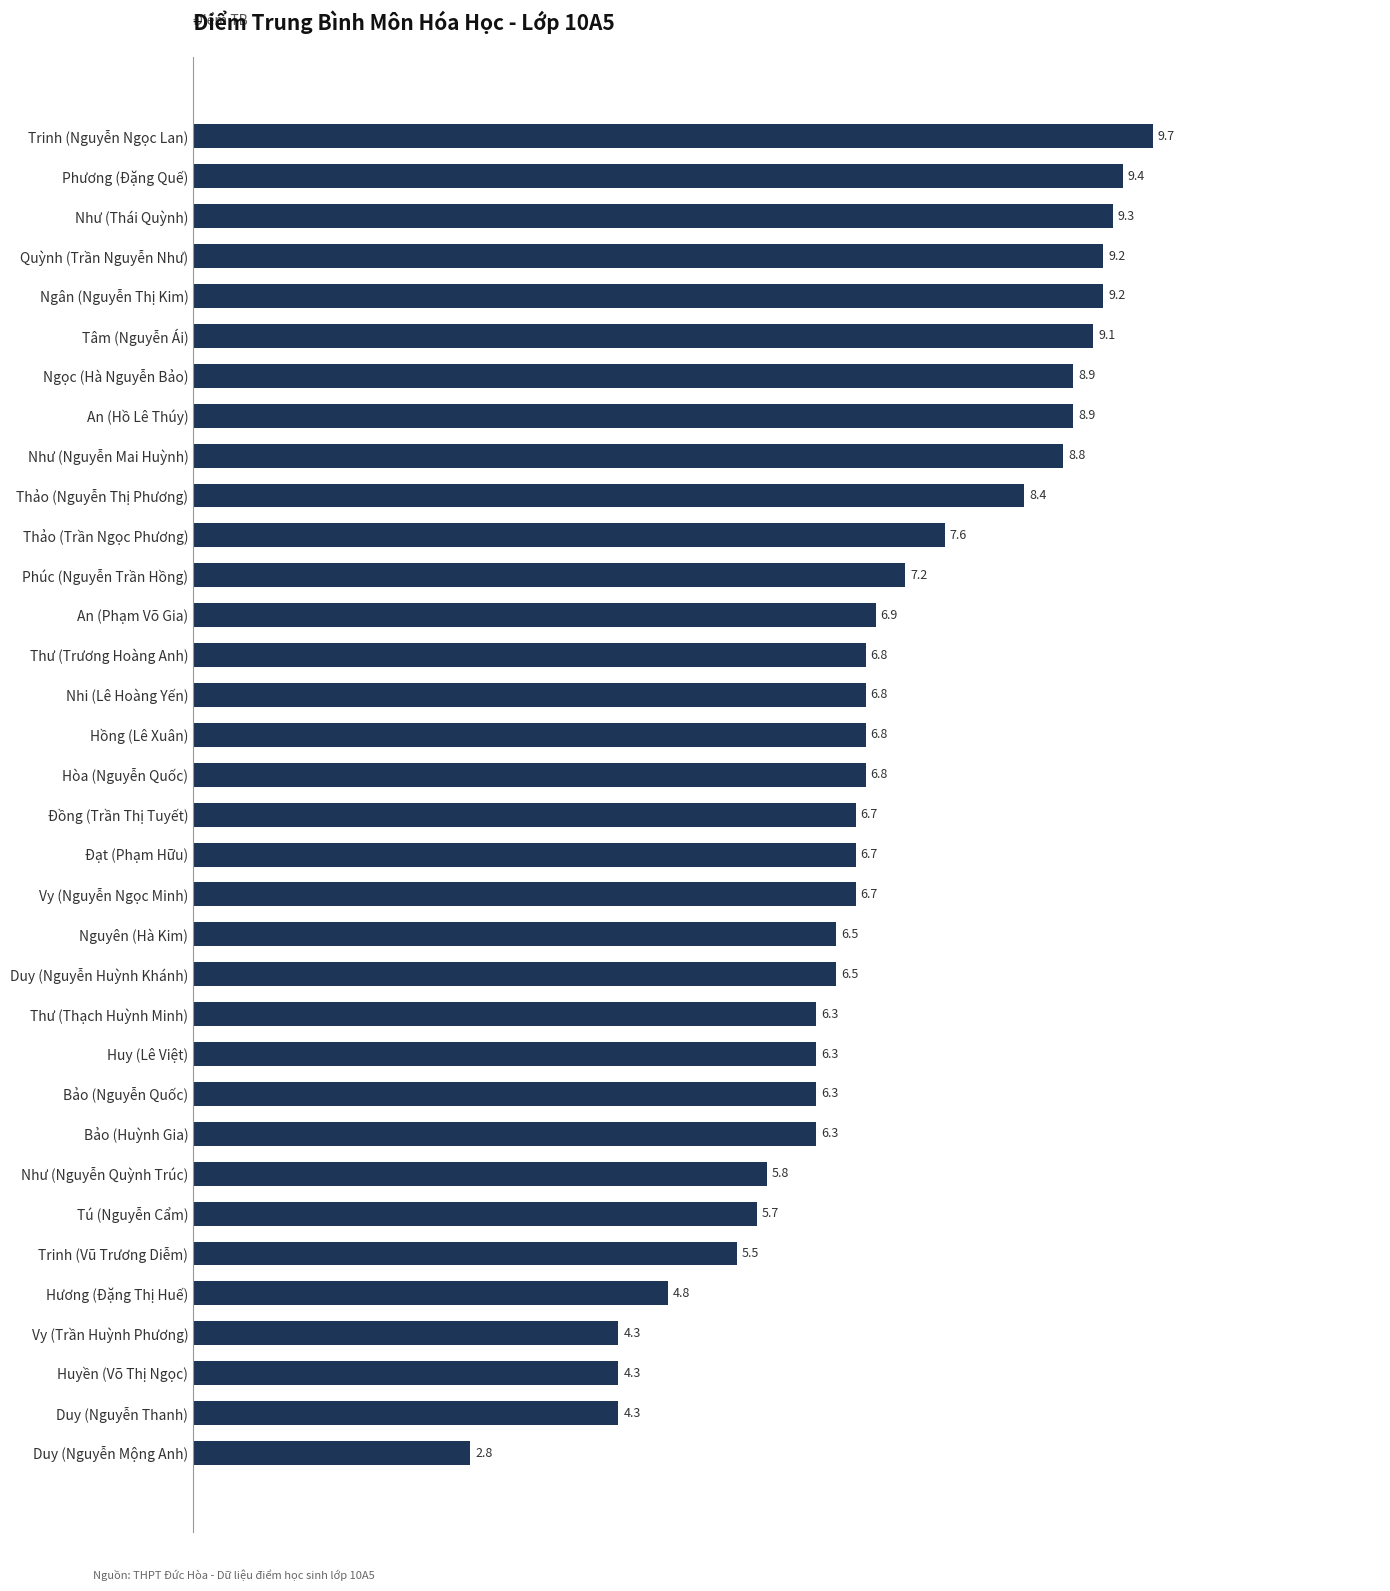

What is the label of the 3rd bar from the bottom?

Huyền (Võ Thị Ngọc)